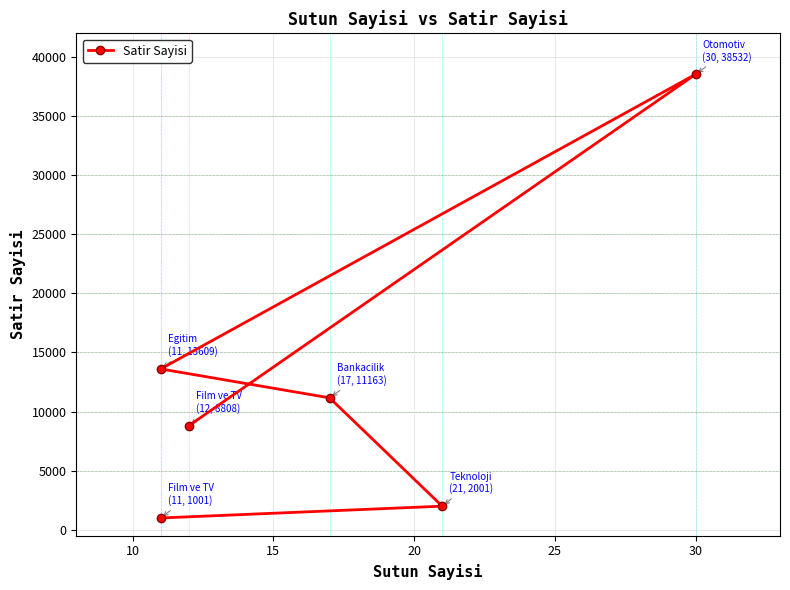

True or false: the data shows 10472 at 30.

False